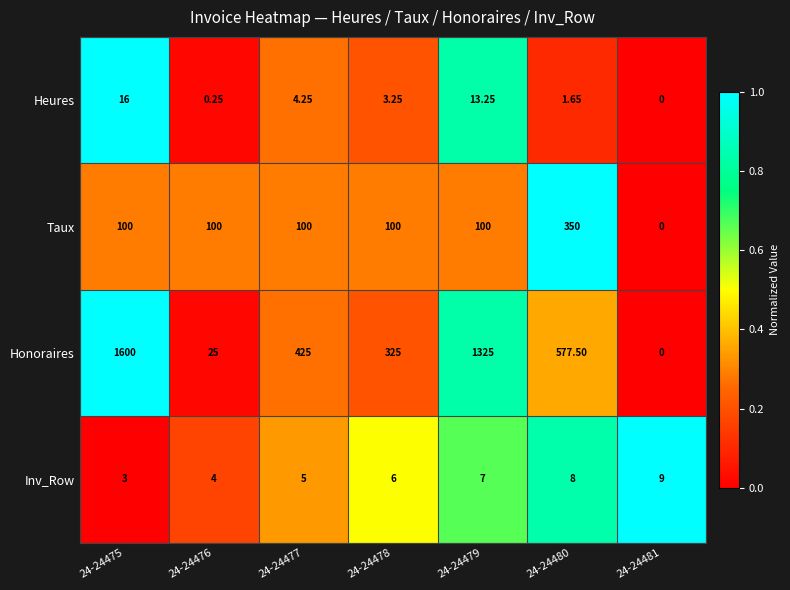

At which category does the chart reach its peak across all series?

24-24475